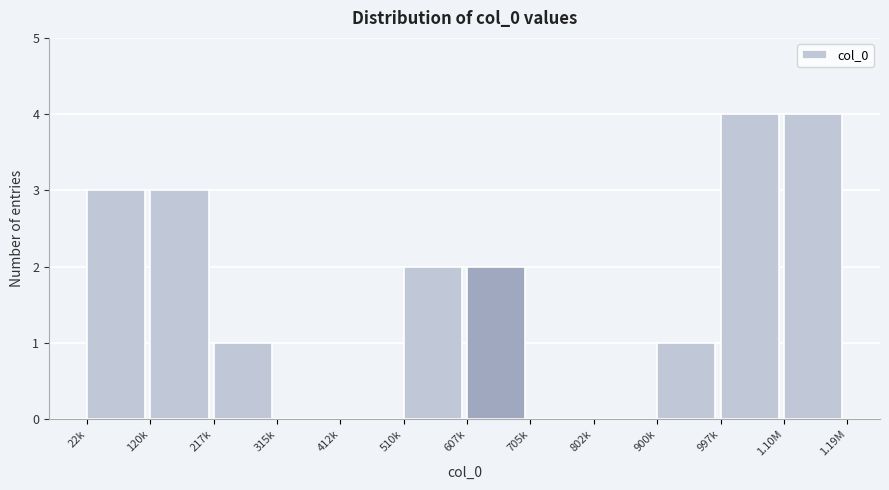

Reading right to left, extract all data points from this chart.

1.10M=4	997k=4	900k=1	802k=0	705k=0	607k=2	510k=2	412k=0	315k=0	217k=1	120k=3	22k=3